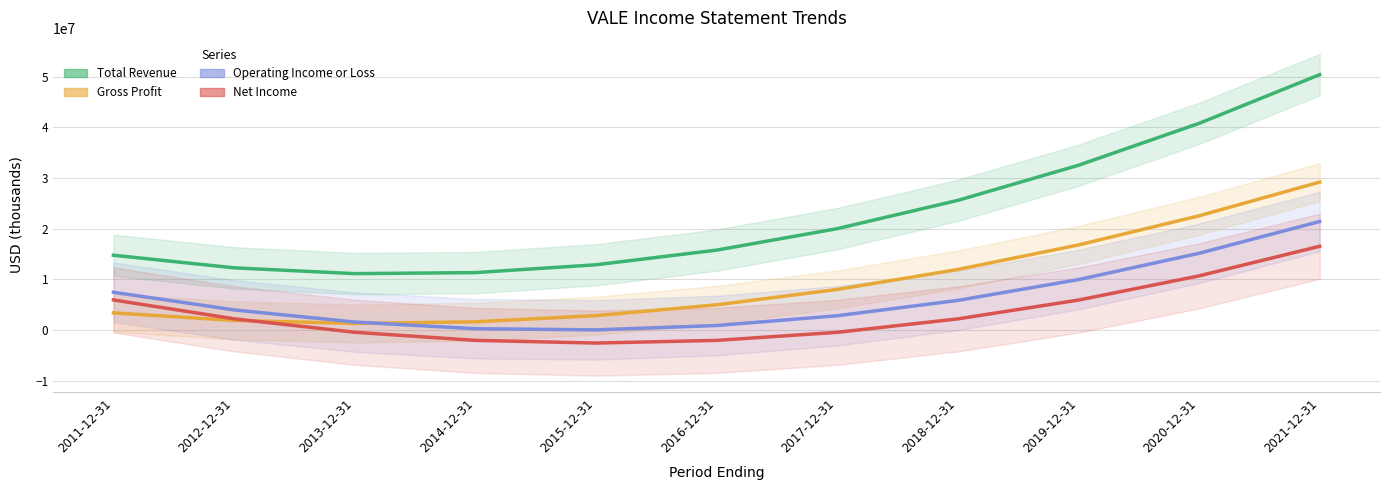

How many values in the Gross Profit series are below 4975200?

5